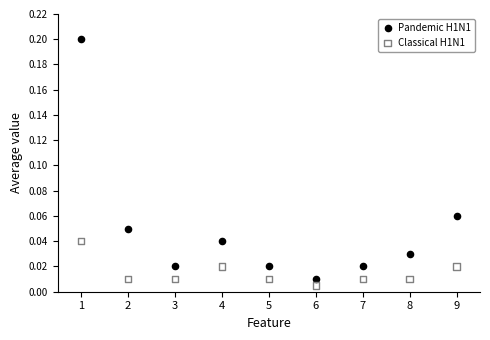

Across all data points, what is the range of X values (max minus min)?

8.0